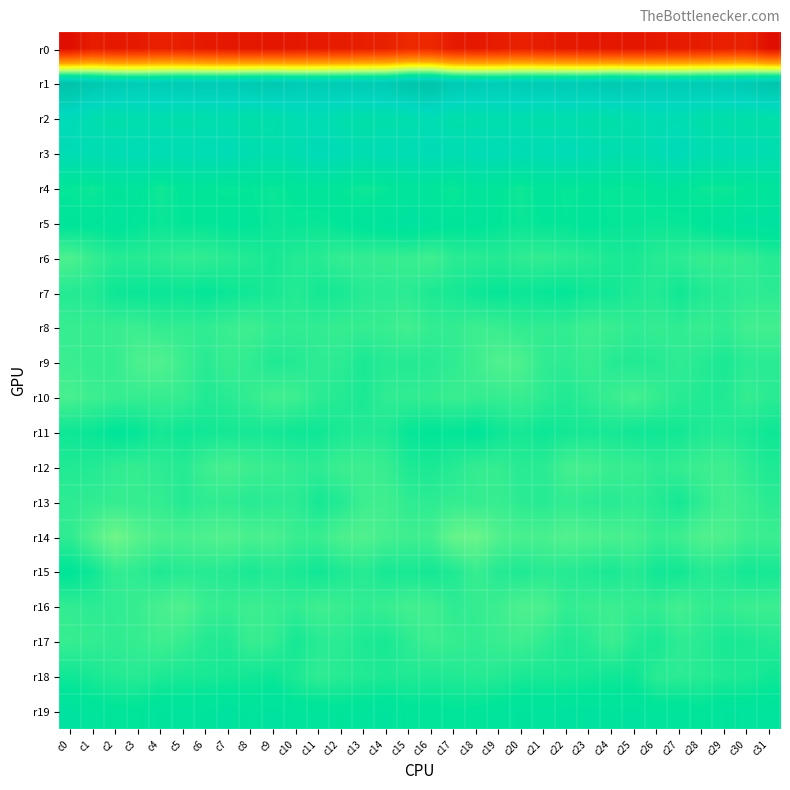

Between c17 and c22, which is larger?

c17